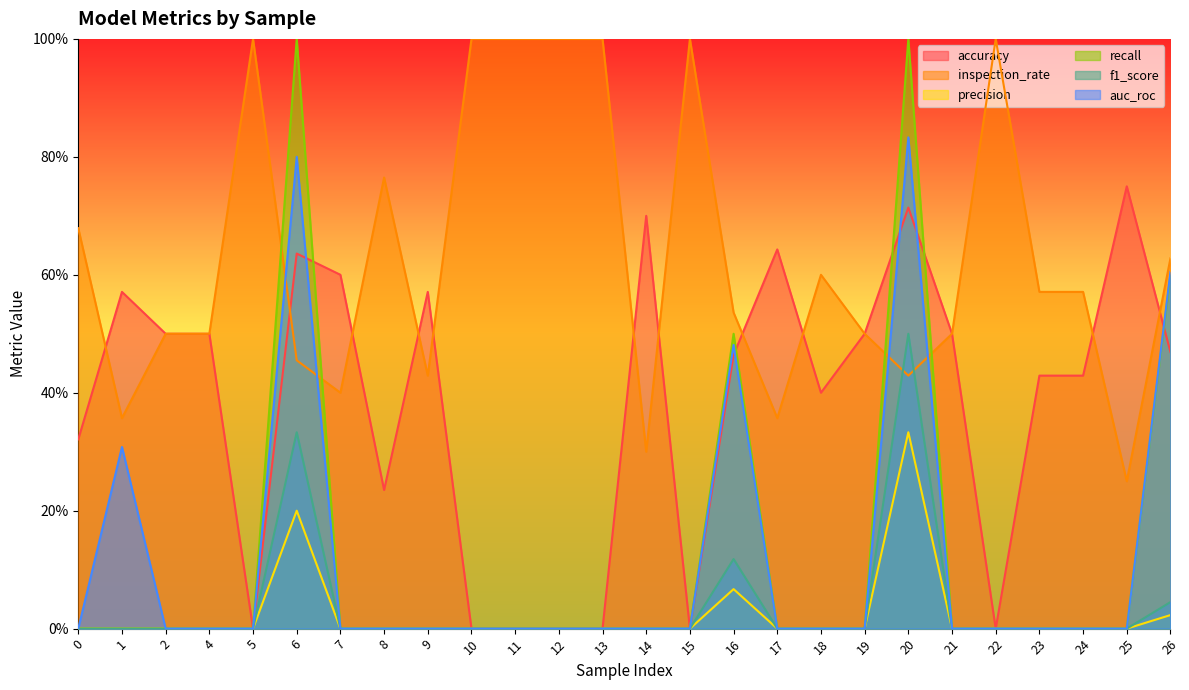

What is the difference between the maximum and minimum values in the f1_score series?

0.5